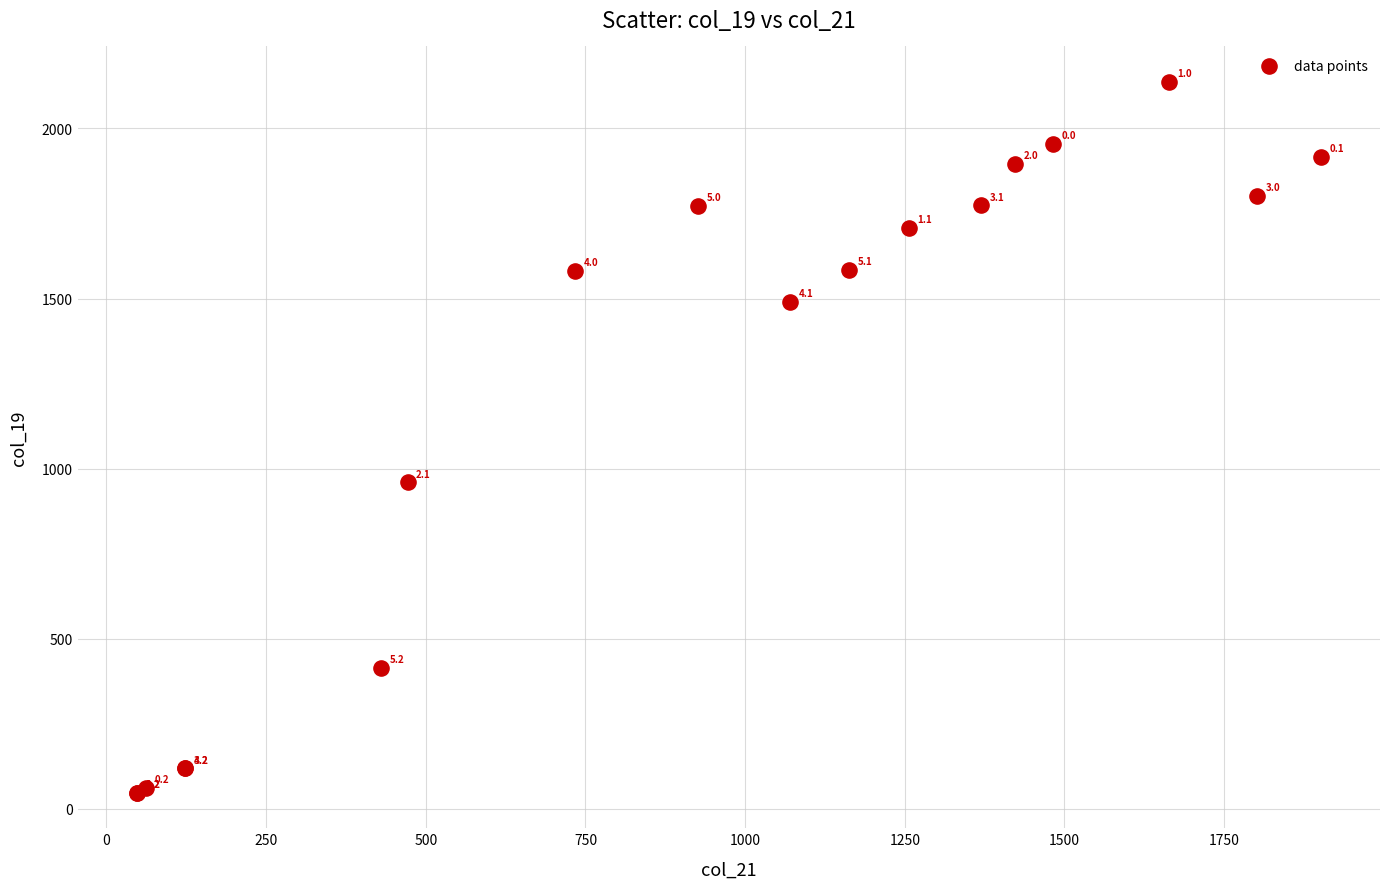

What Y value in the scatter plot is closest to 1092?

960.5